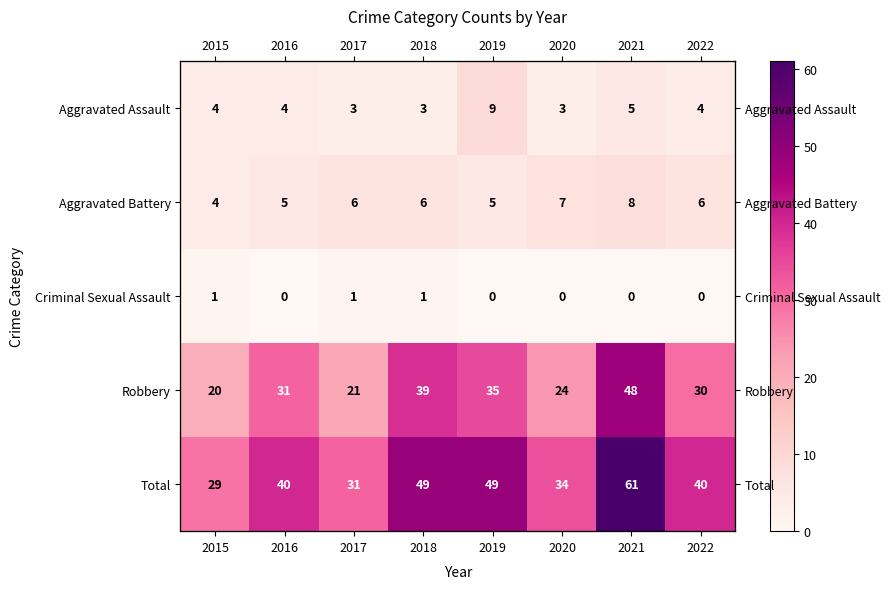

What is the difference between the maximum and minimum values in the Aggravated Battery series?

4